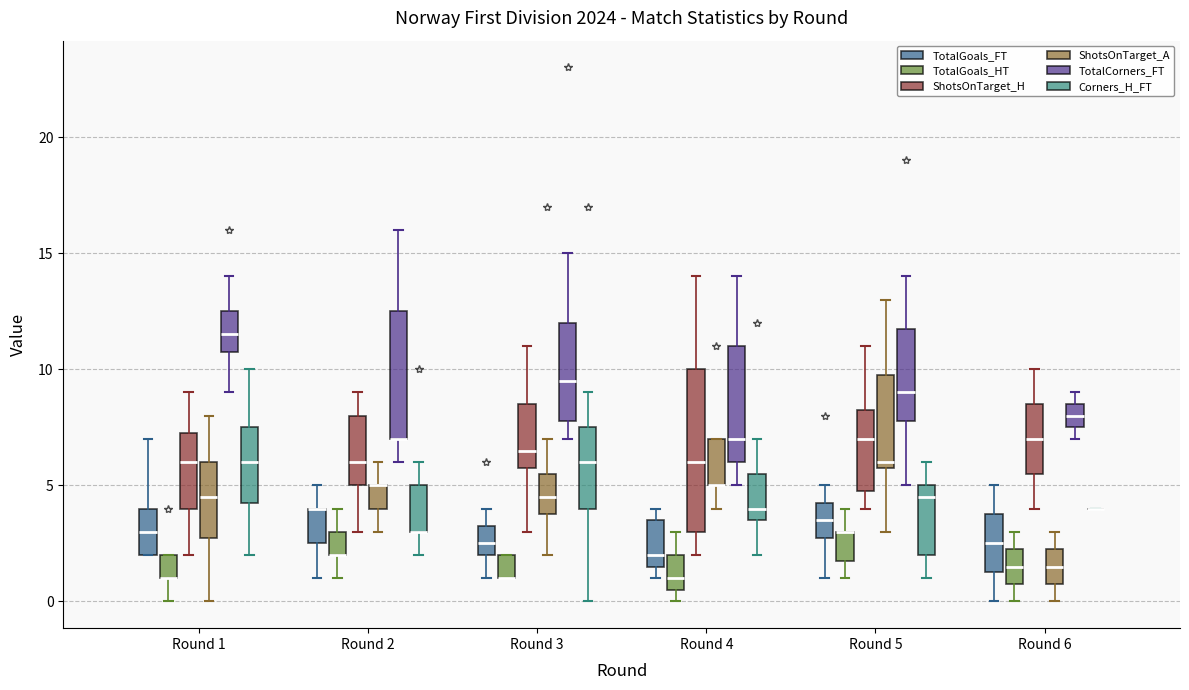

Which box is the tallest, from its lower edge to its upper edge?

Round 4 (ShotsOnTarget_H)